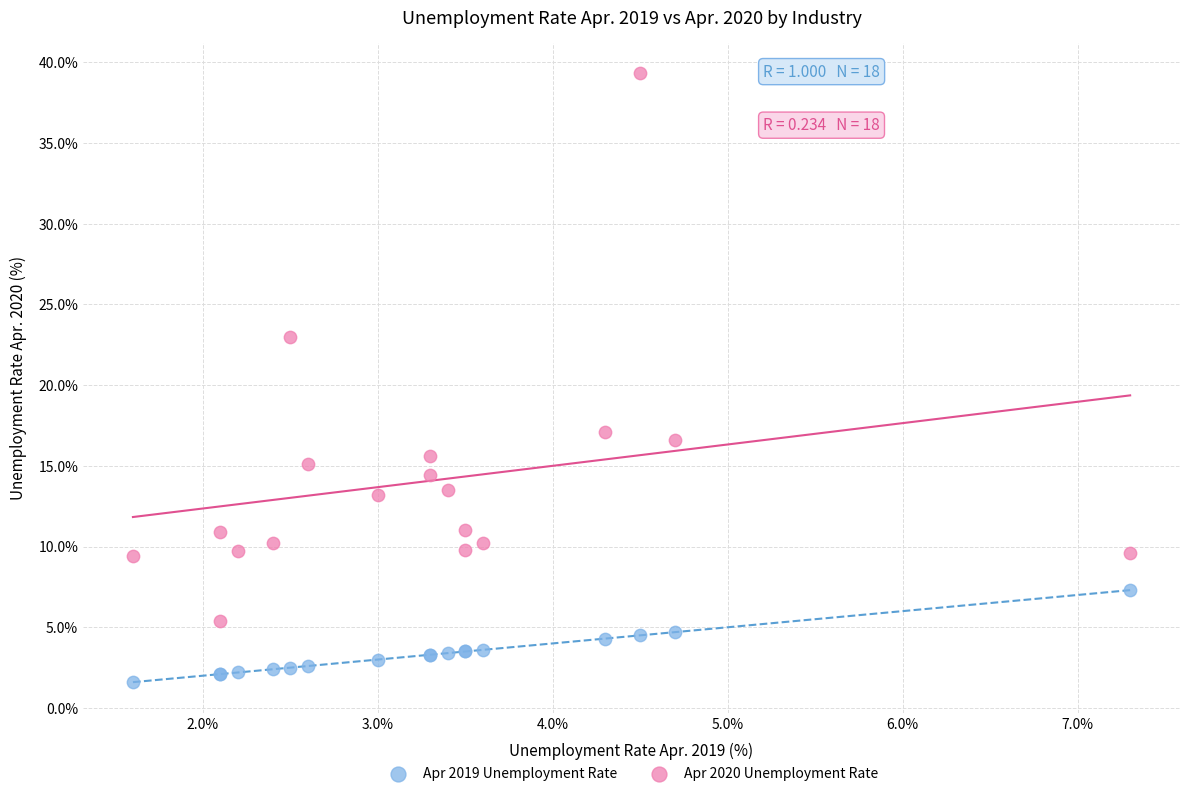

In the Apr 2020 Unemployment Rate series, what Y value is closest to 22?

23.0